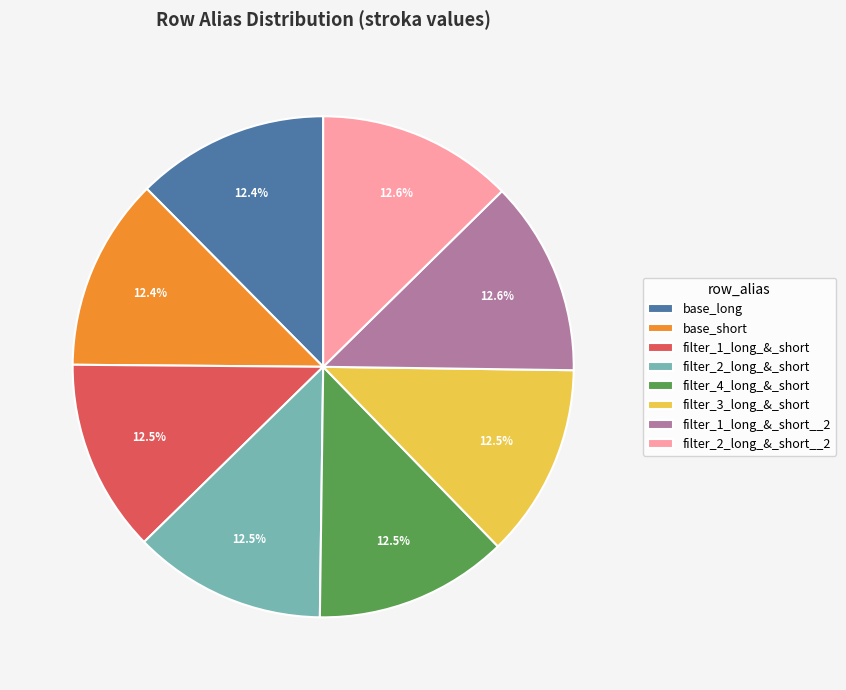

Do filter_2_long_&_short__2 and filter_2_long_&_short together represent more than half of the pie?

No